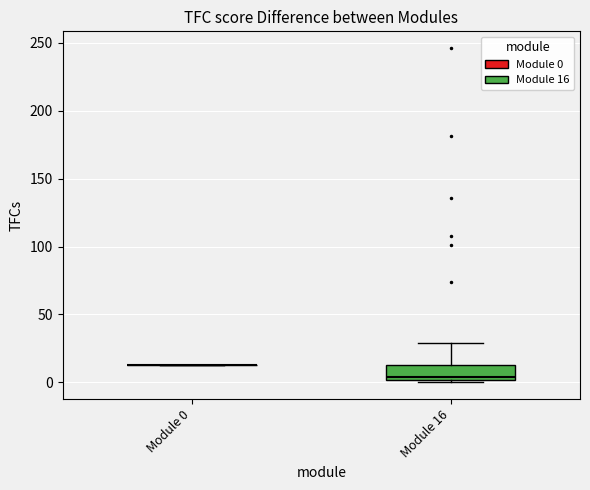

Which box is the tallest, from its lower edge to its upper edge?

Module 16